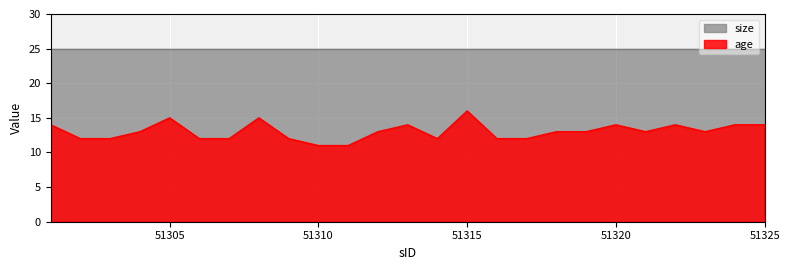

Count the values in the range 12 to 14.

20